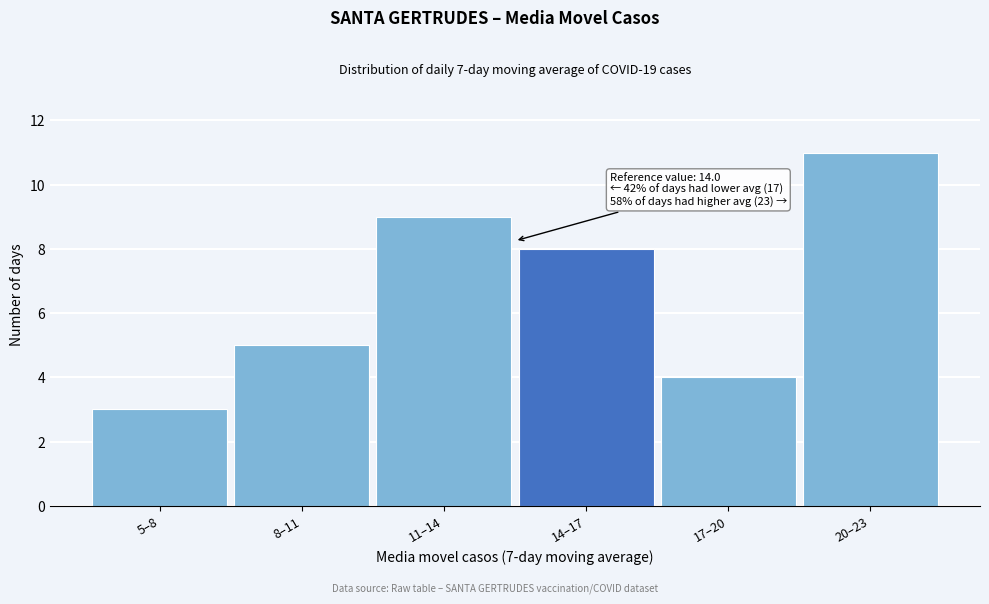

Reading left to right, transcribe all the data shown in this chart.

3	5	9	8	4	11